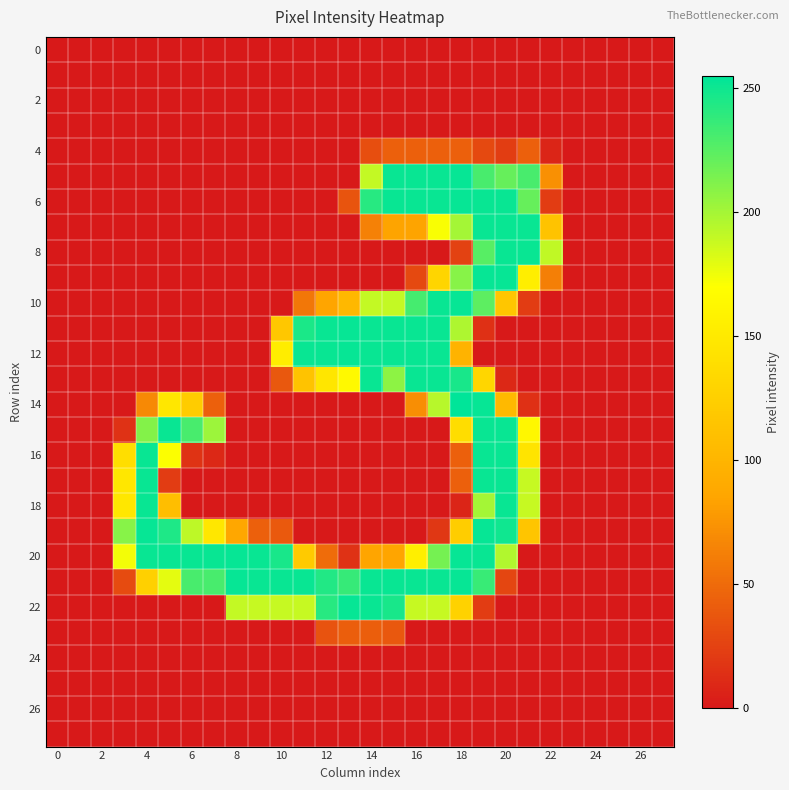

What is the greatest value displayed?

255